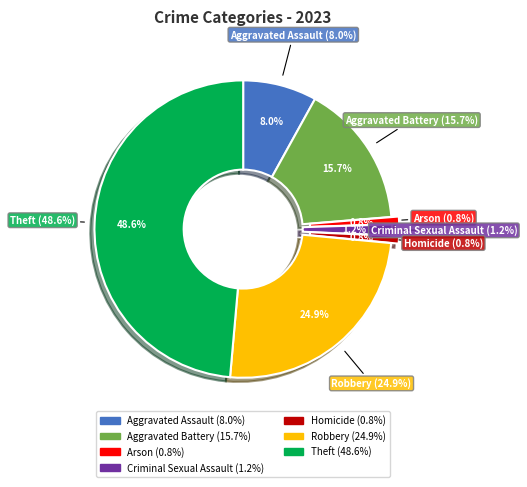

How many segments does this pie chart have?

7